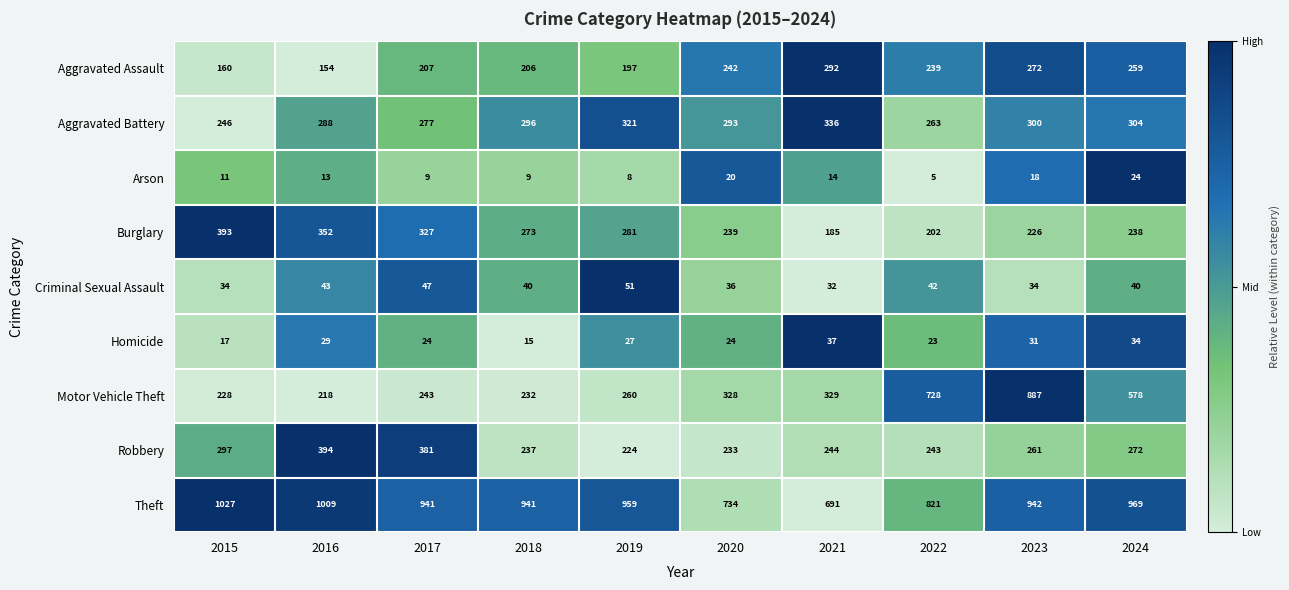

What is the difference between the second highest and second lowest values in the Aggravated Assault series?

112